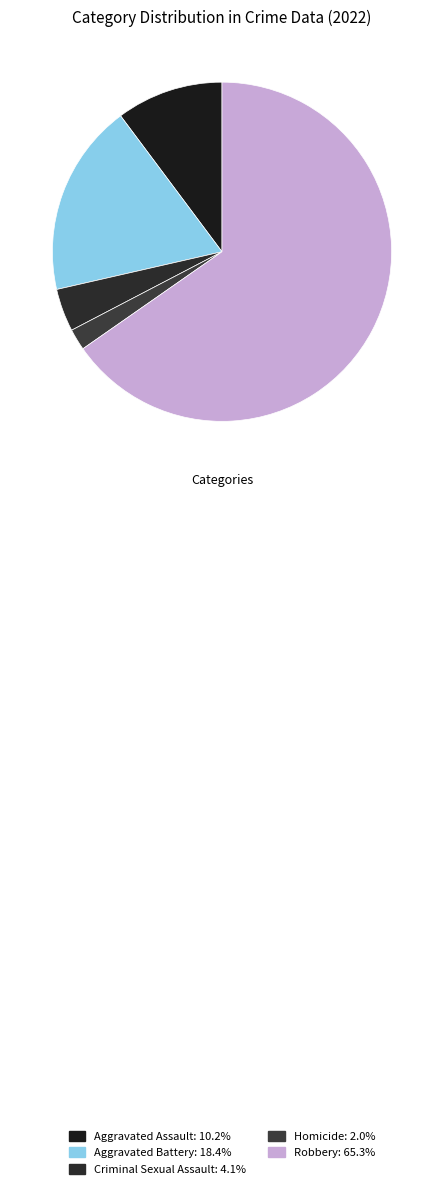

Rank the categories by value from highest to lowest.

Robbery, Aggravated Battery, Aggravated Assault, Criminal Sexual Assault, Homicide